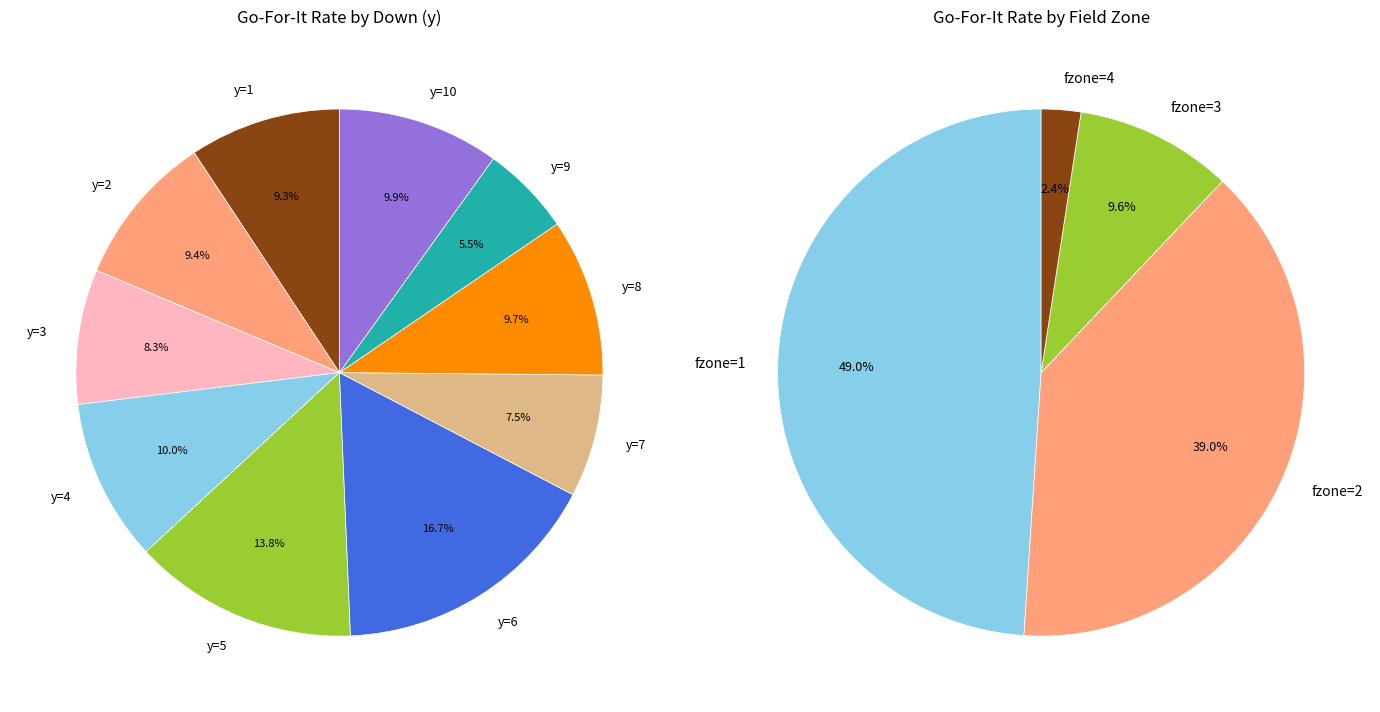

Which has a higher value, 9 or 1?

1